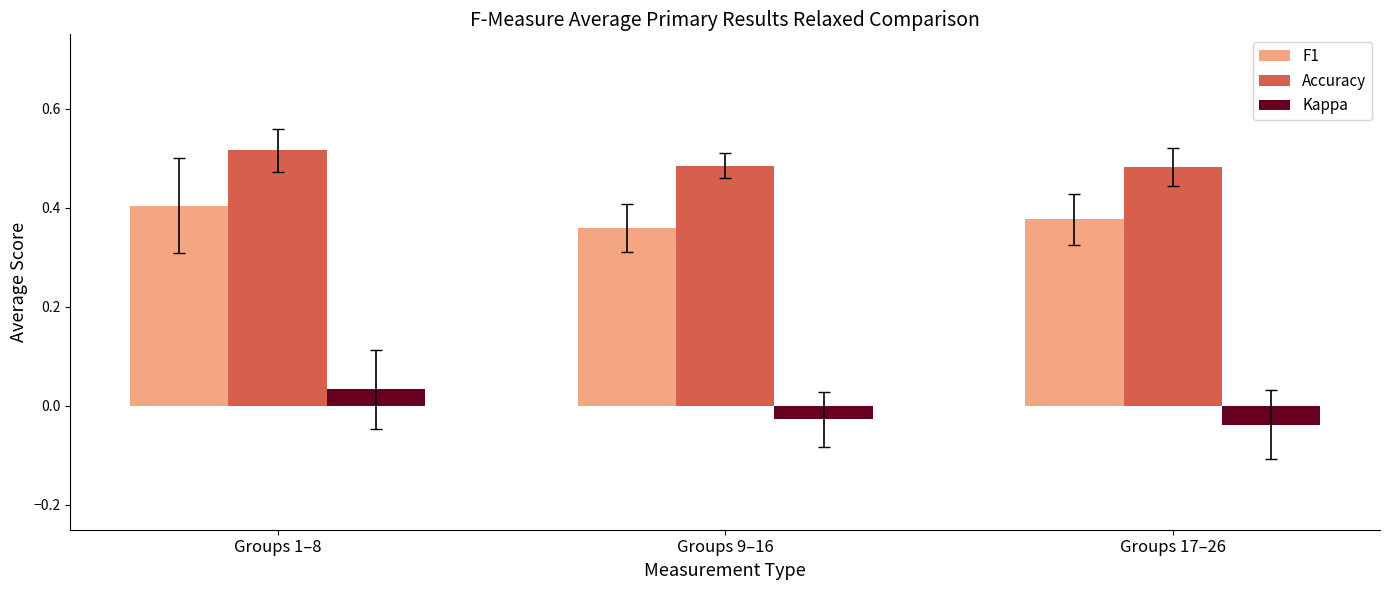

Which category has the highest value across all series?

Groups 1–8